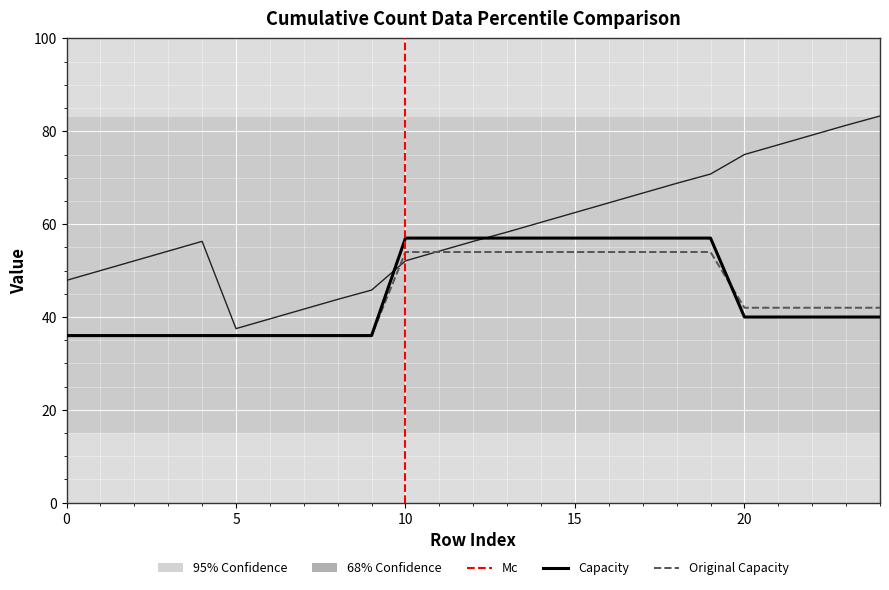

What is the maximum value shown in the chart?

83.3